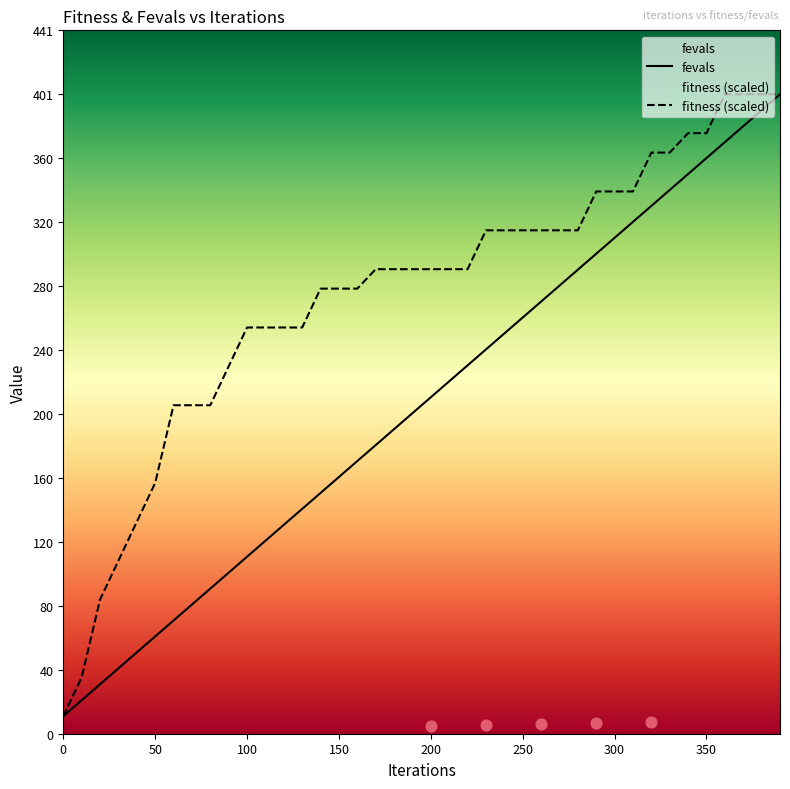

Which series contains the highest Y value?

fitness